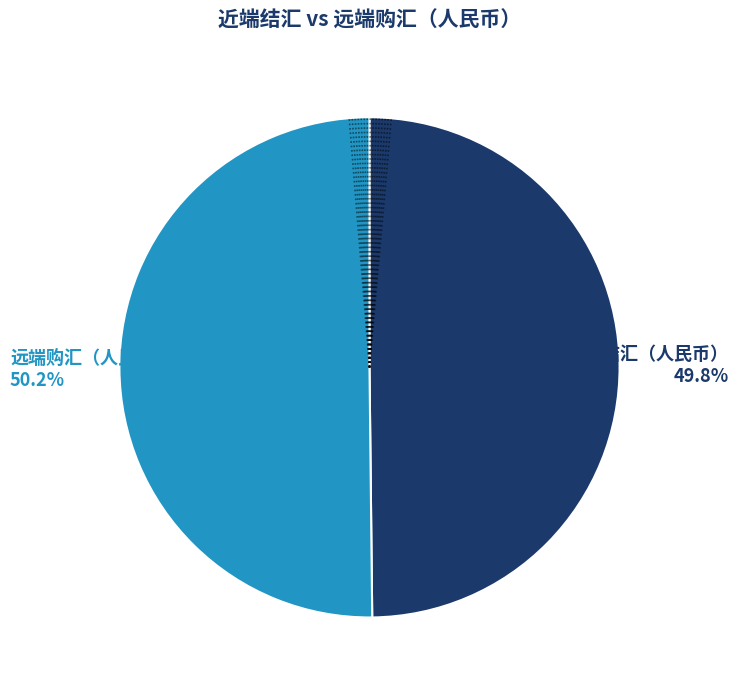

What is the ratio of the value at 近期结汇（人民币） to the value at 远端购汇（人民币）?

1.0